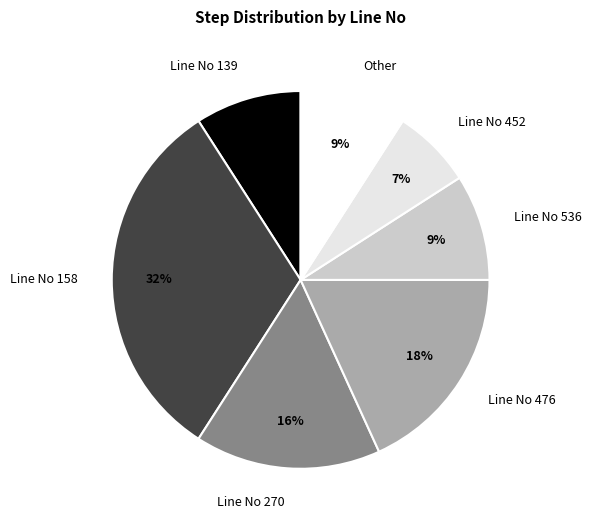

Is the sum of Line No 270 and Line No 158 greater than half?

No